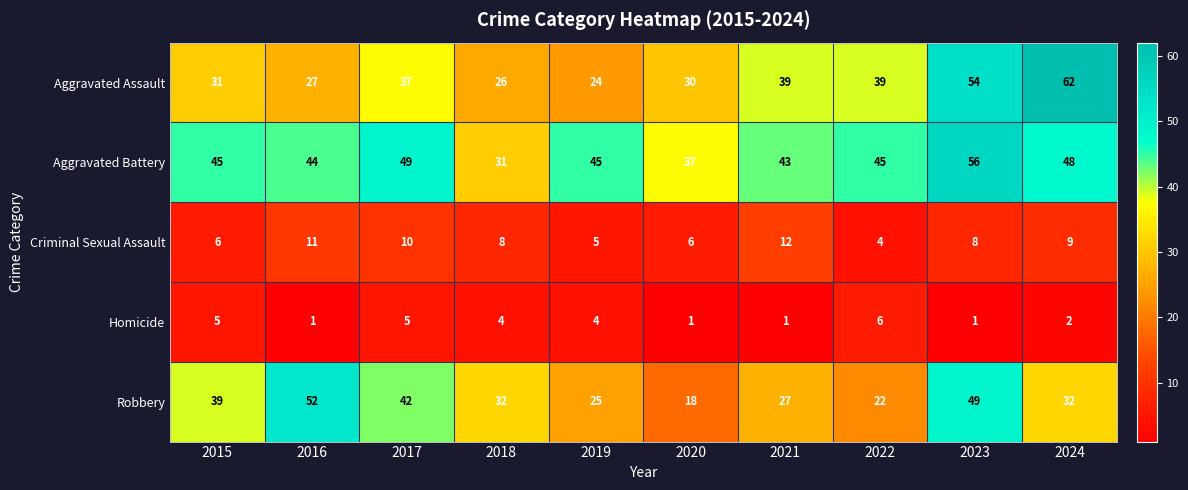

What is the spread (max minus min) of values at 2016?

51